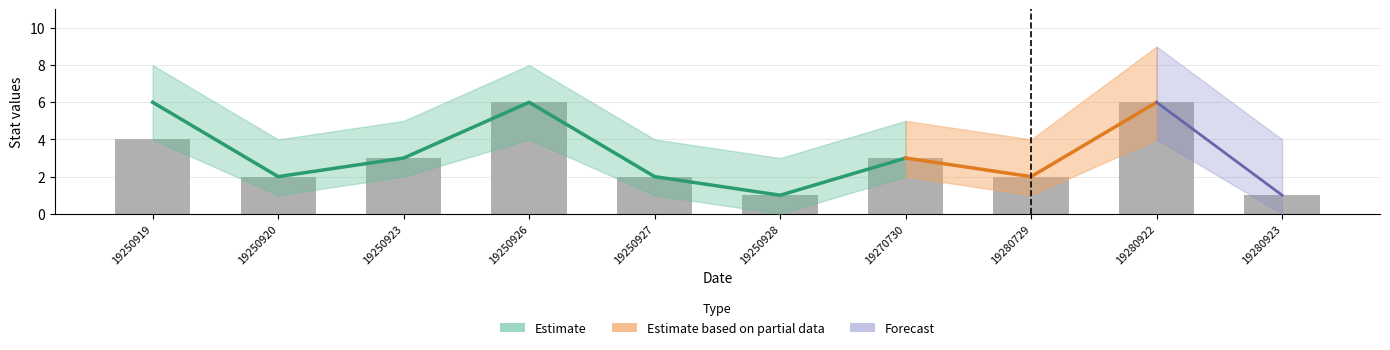

Rank the categories by value from lowest to highest.

19250928, 19280923, 19250920, 19250927, 19280729, 19250923, 19270730, 19250919, 19250926, 19280922